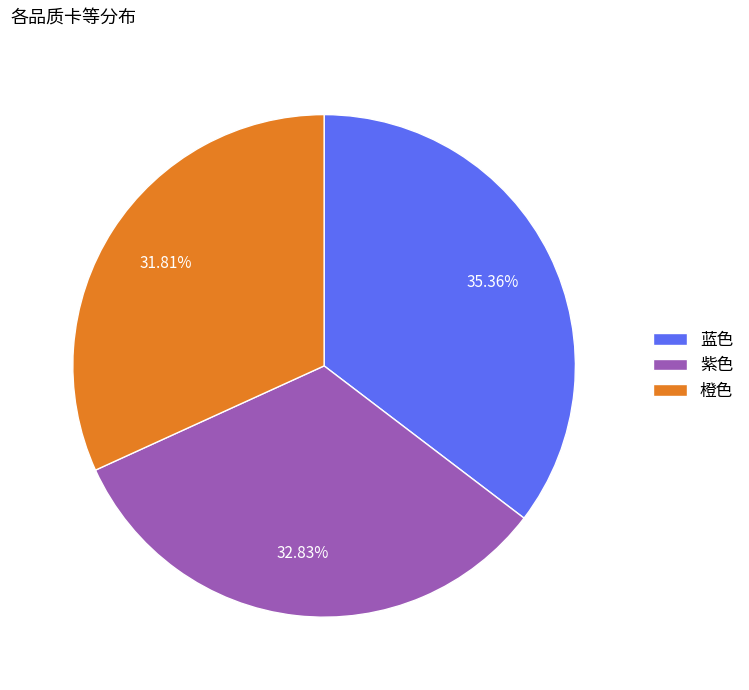

To the nearest percent, what is the difference between the largest and smallest slice percentages?

4%